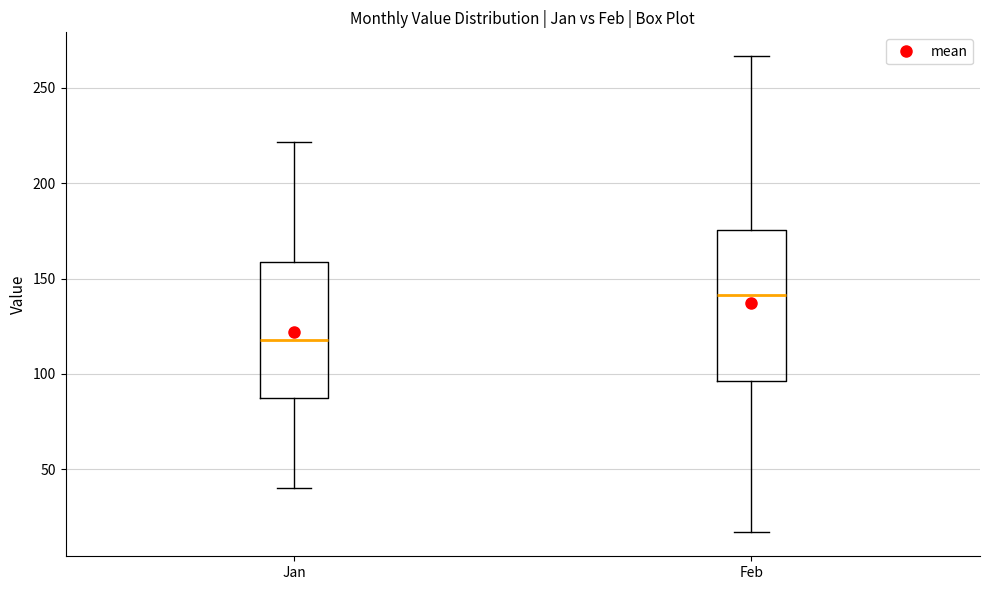

Reading left to right, transcribe this box plot: for each box, give where its median line is, the range the box spans, and where its two whiskers end, as read against the y-axis. The values are not printed on the chart, so give them approximately, as read against the axis.

Jan: median 120, box 85 to 160, whiskers 40 to 220
Feb: median 140, box 95 to 175, whiskers 15 to 265